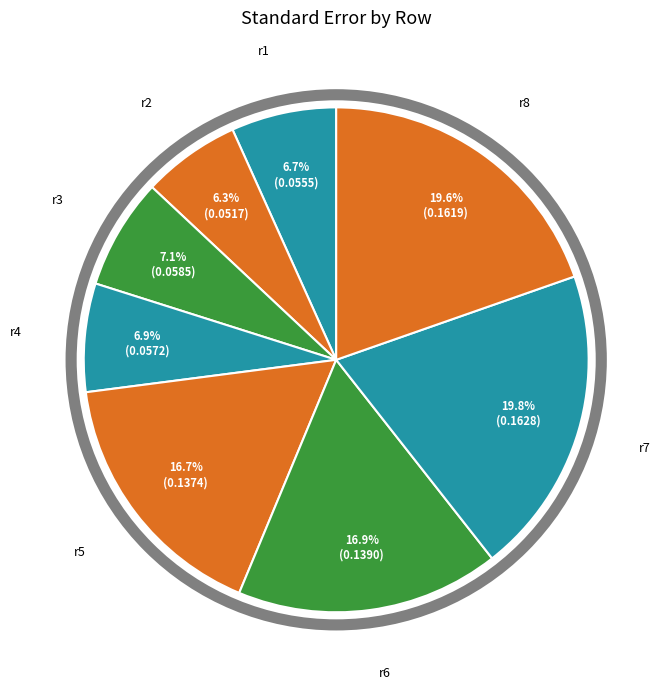

True or false: r4 accounts for 17% of the total.

False